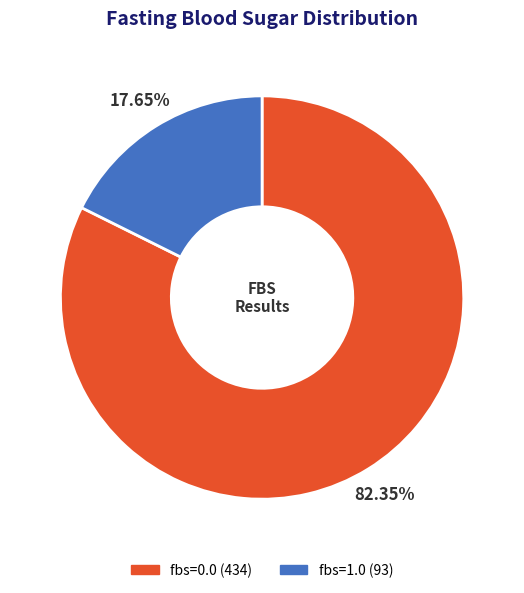

Is fbs=1.0 (93) the majority of the pie?

No